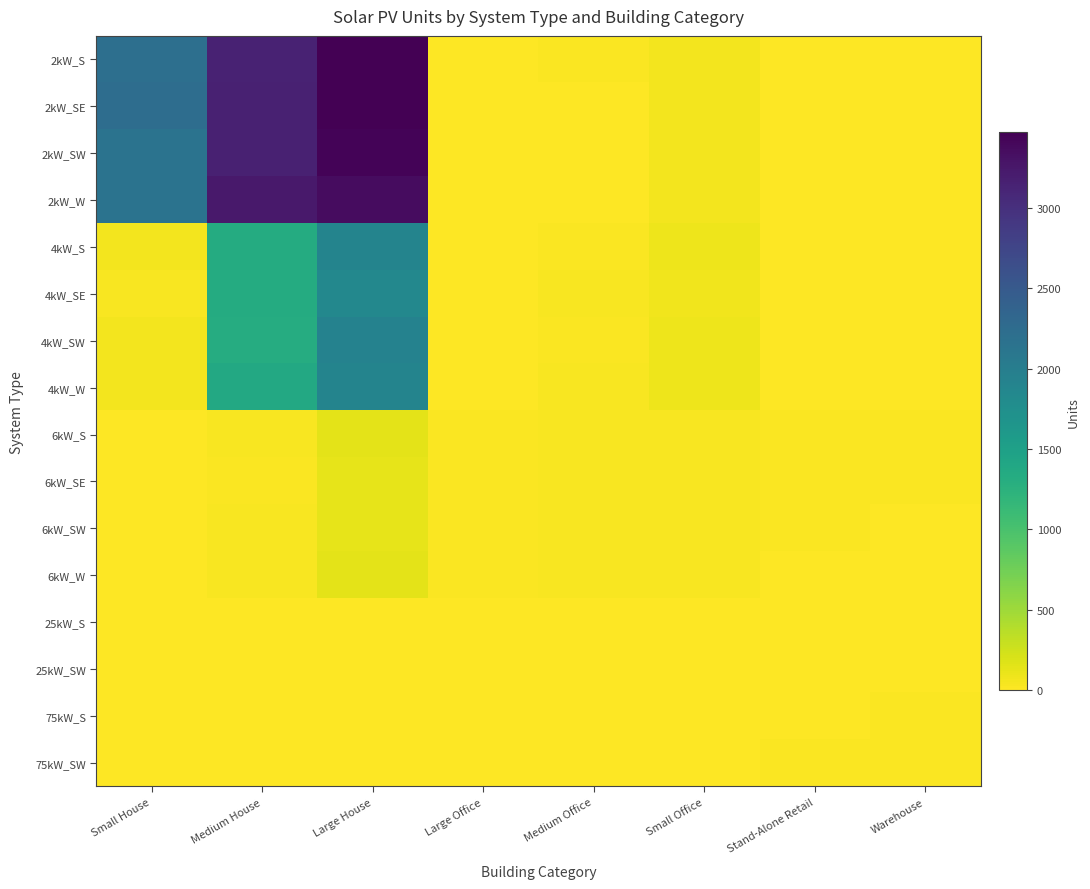

Between Small House and Large Office, which is larger?

Small House